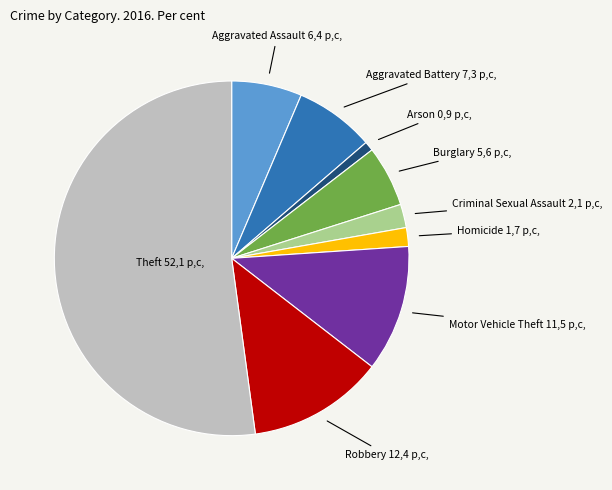

Between Burglary and Aggravated Assault, which is larger?

Aggravated Assault